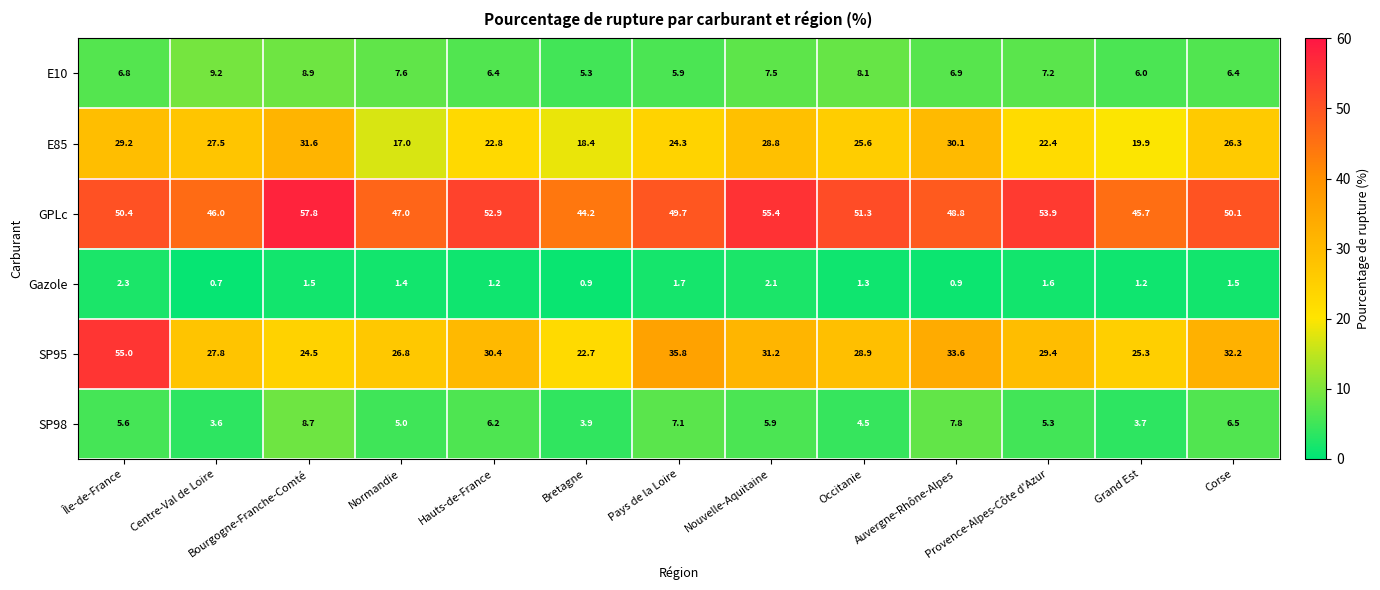

True or false: SP98 has a value of 14.2 at Bourgogne-Franche-Comté.

False